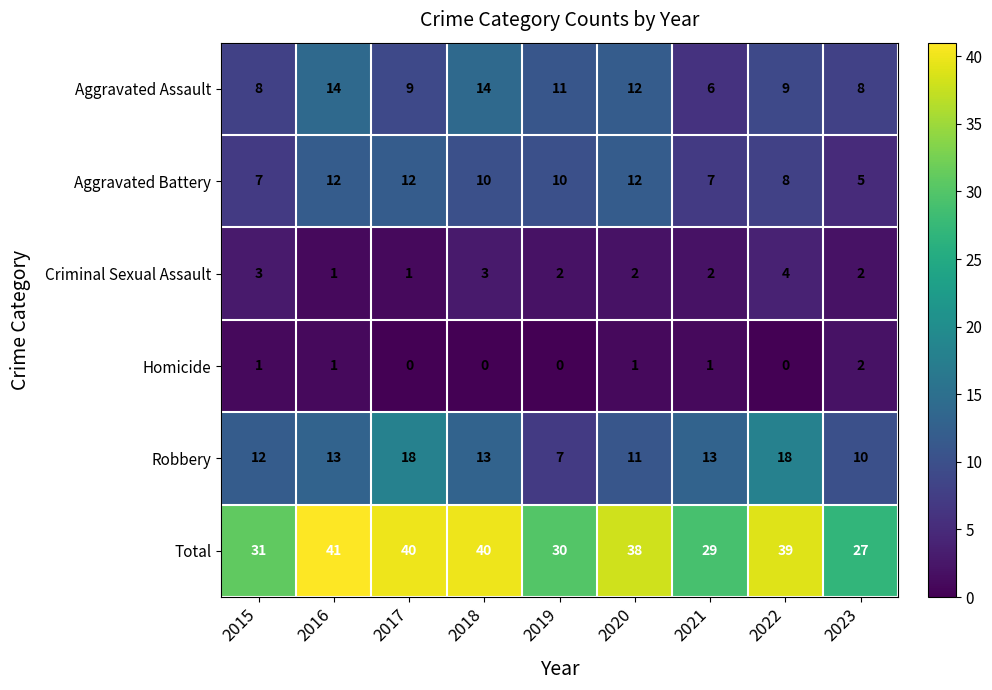

Which series has the widest spread of values?

Total